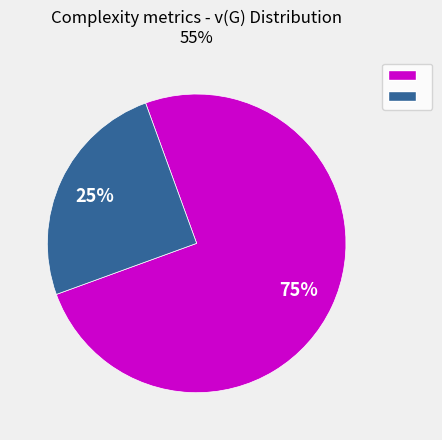

Does any single category account for the majority?

Yes